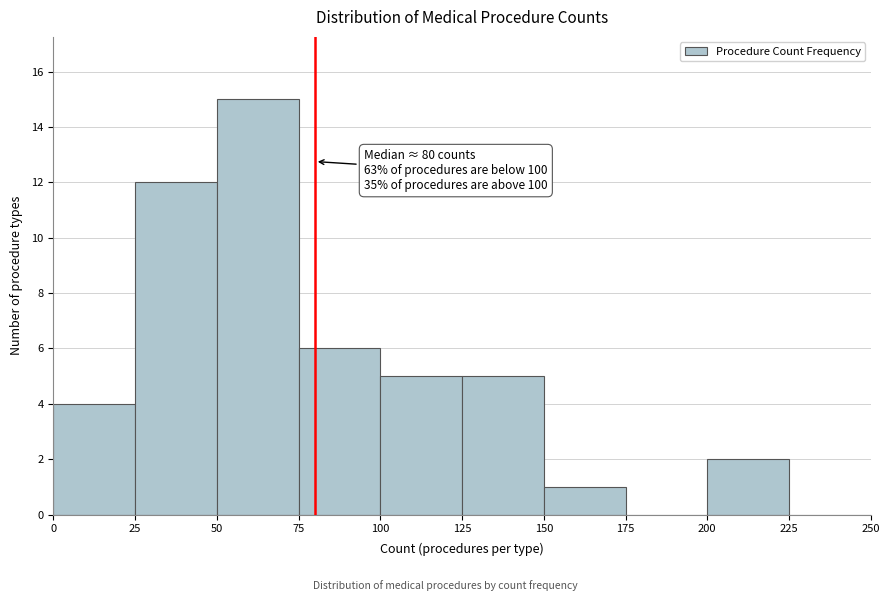

Over which range of the x-axis is the bar tallest?

50 to 75